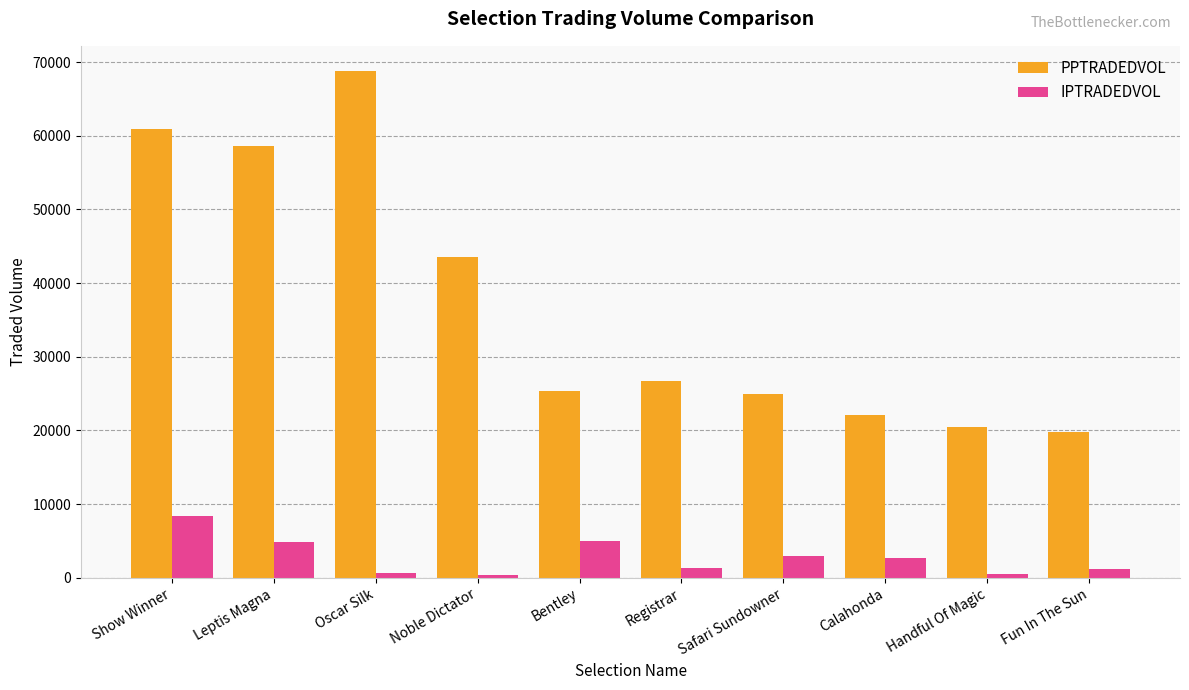

At which label is PPTRADEDVOL closest to 44274?

Noble Dictator